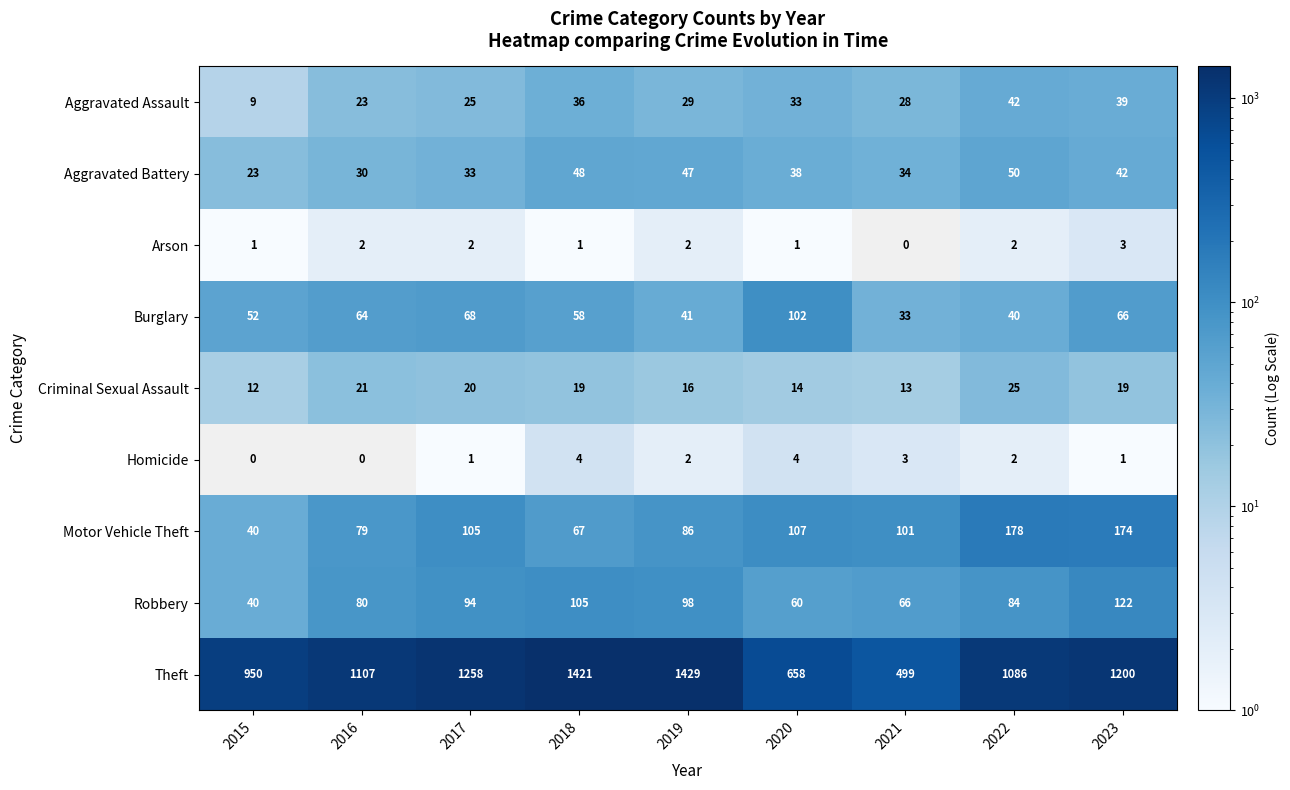

Which series has the largest total across all categories?

Theft